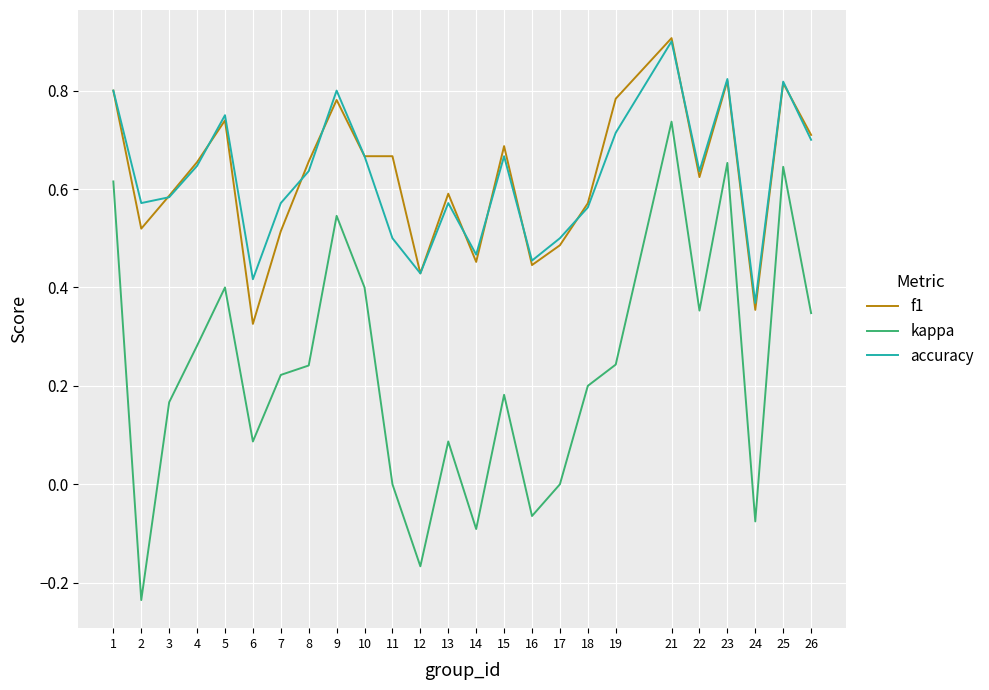

Rank the series at 11 from lowest to highest value.

kappa, accuracy, f1